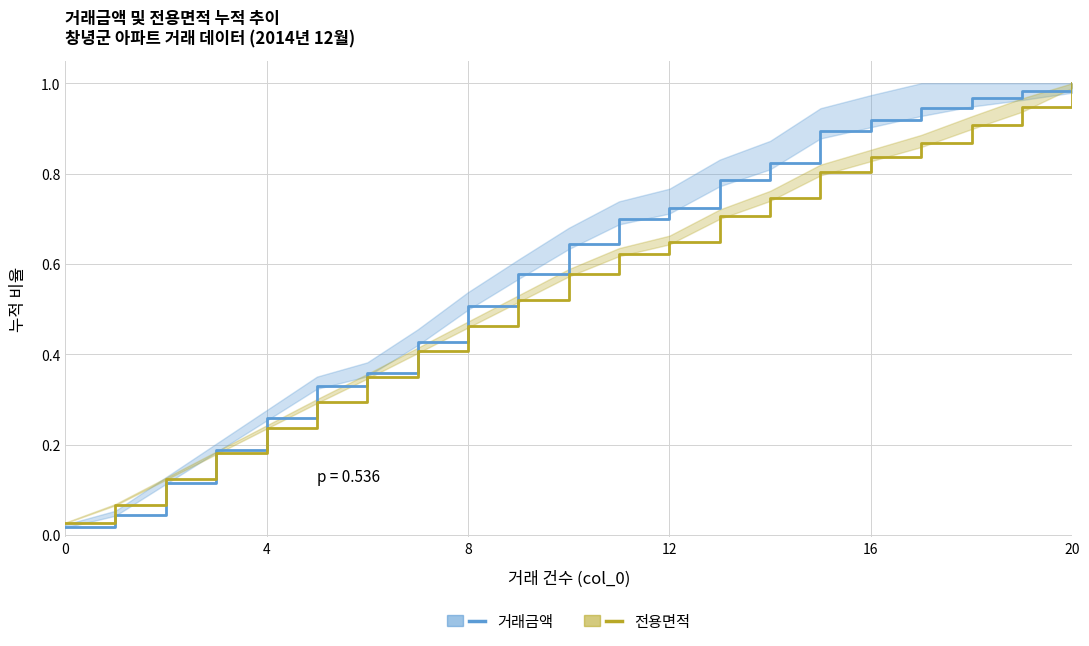

At which category does the chart reach its peak across all series?

20